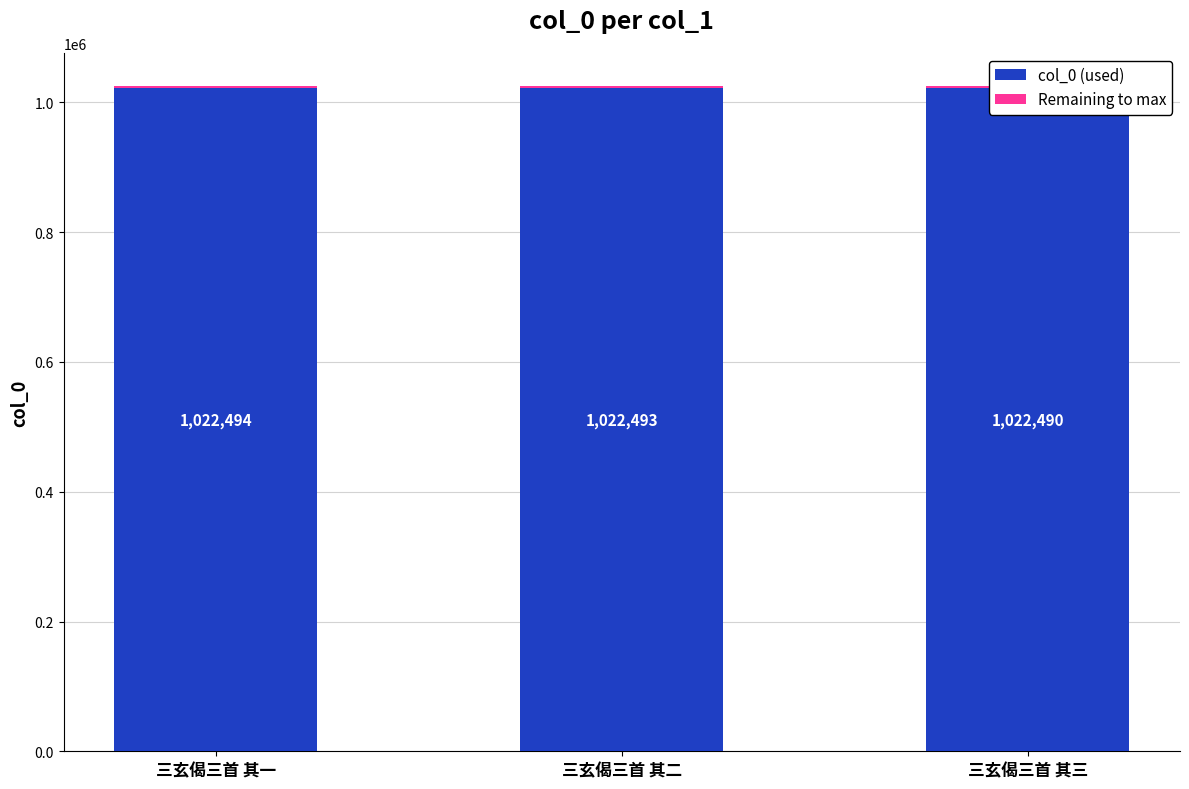

What is the value of the Remaining to max bar at the 2nd from the left?

2507